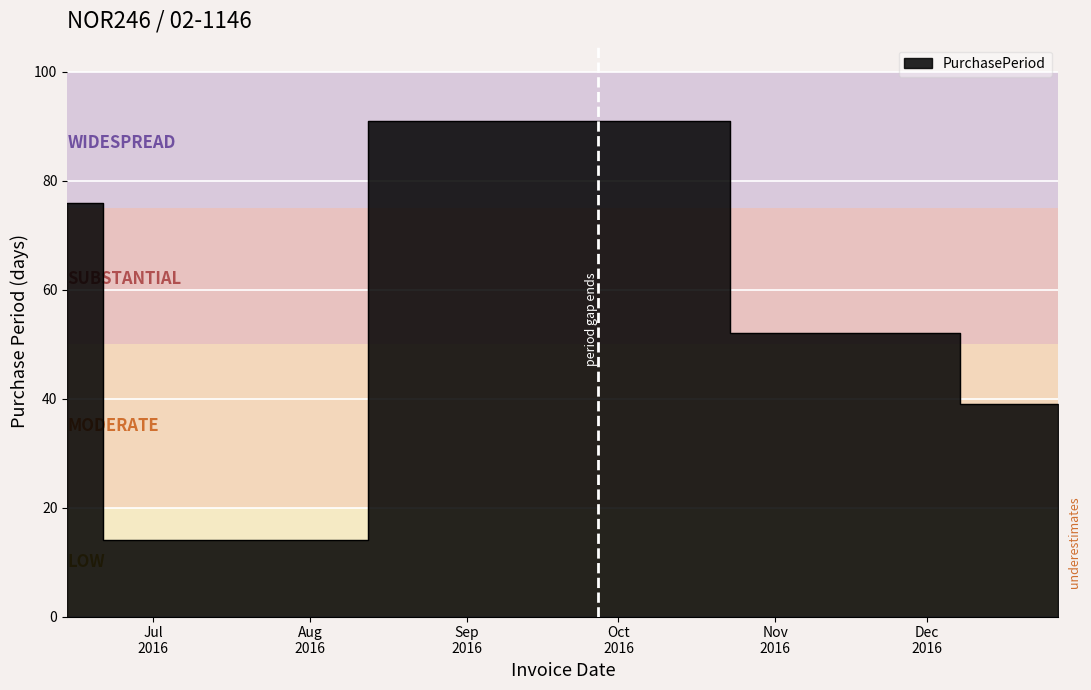

What is the ratio of the value at 2016-11-18 to the value at 2016-06-28?

3.7